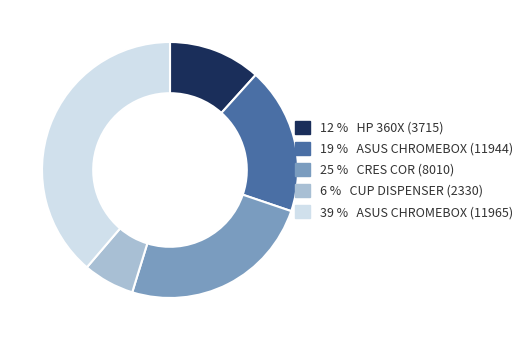

Which slice is the smallest?

6 % CUP DISPENSER (2330)